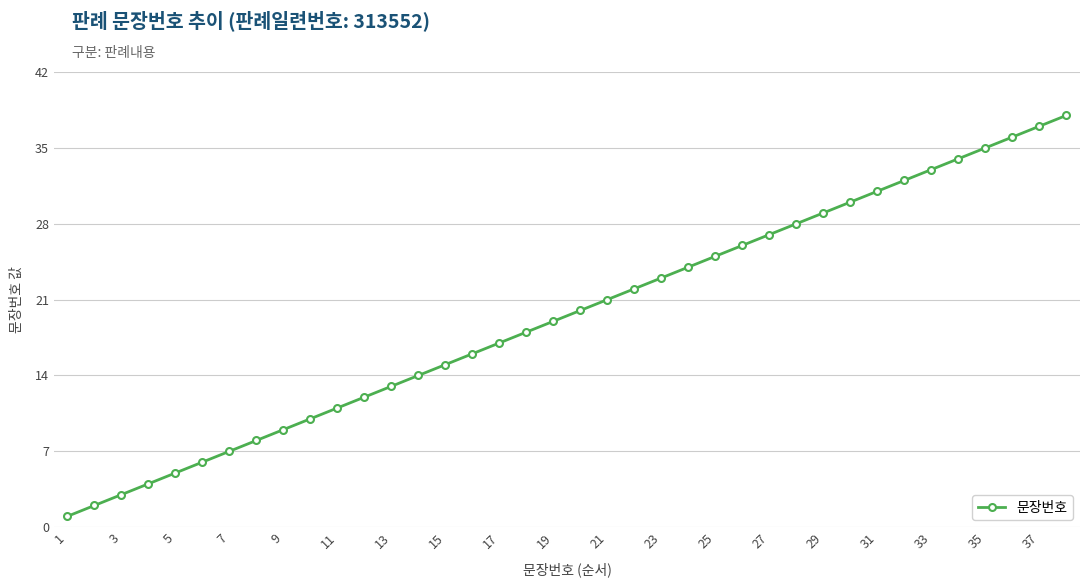

True or false: the data has more than 0 interior local peaks.

False